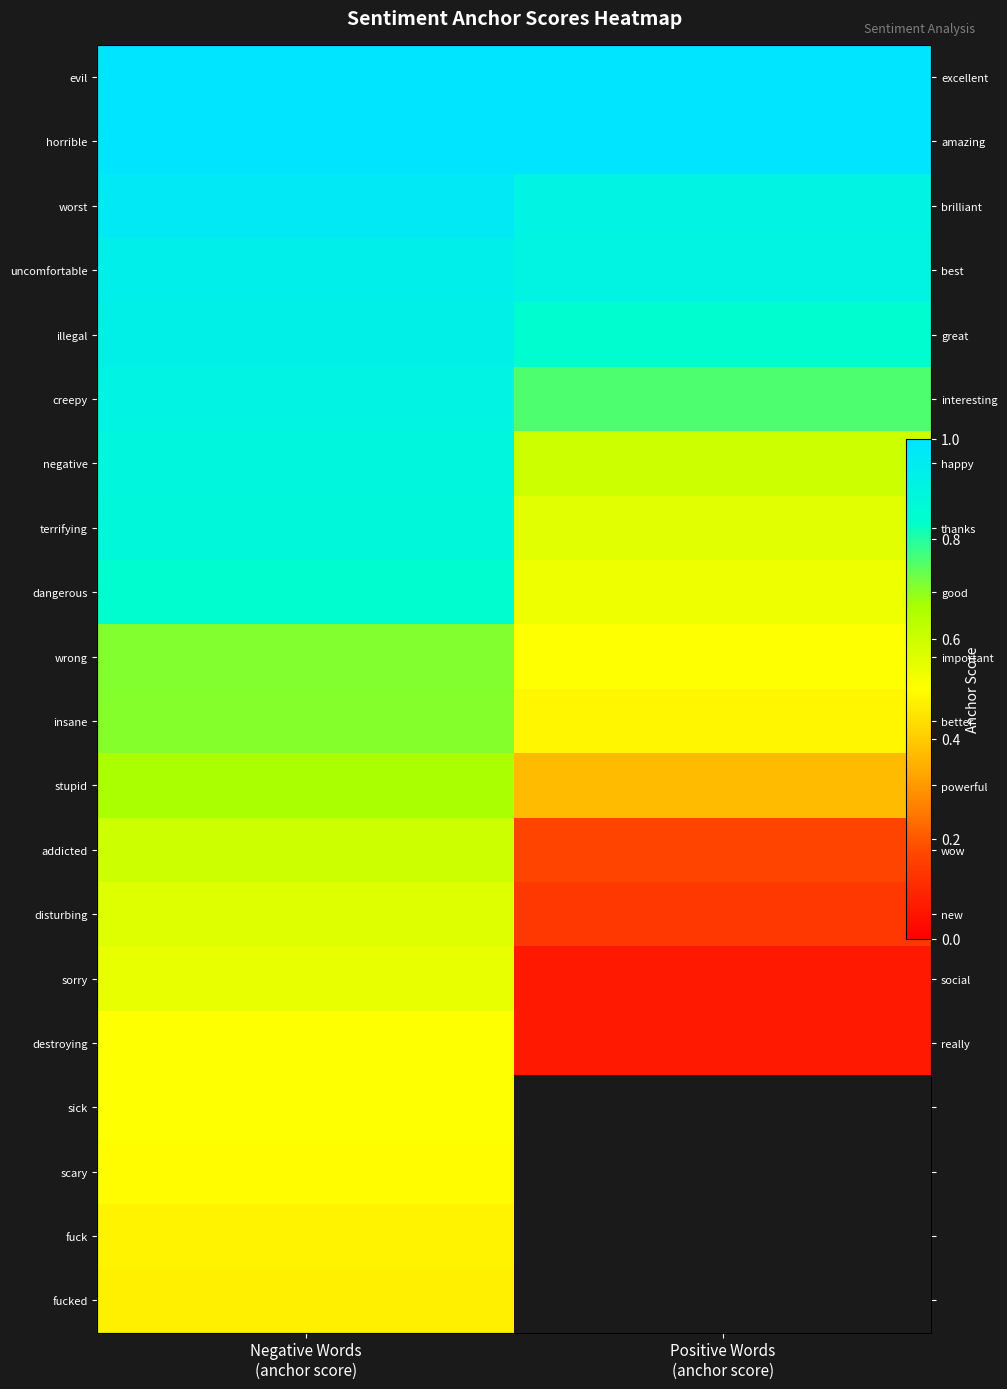

Count the number of data series in this chart.

20